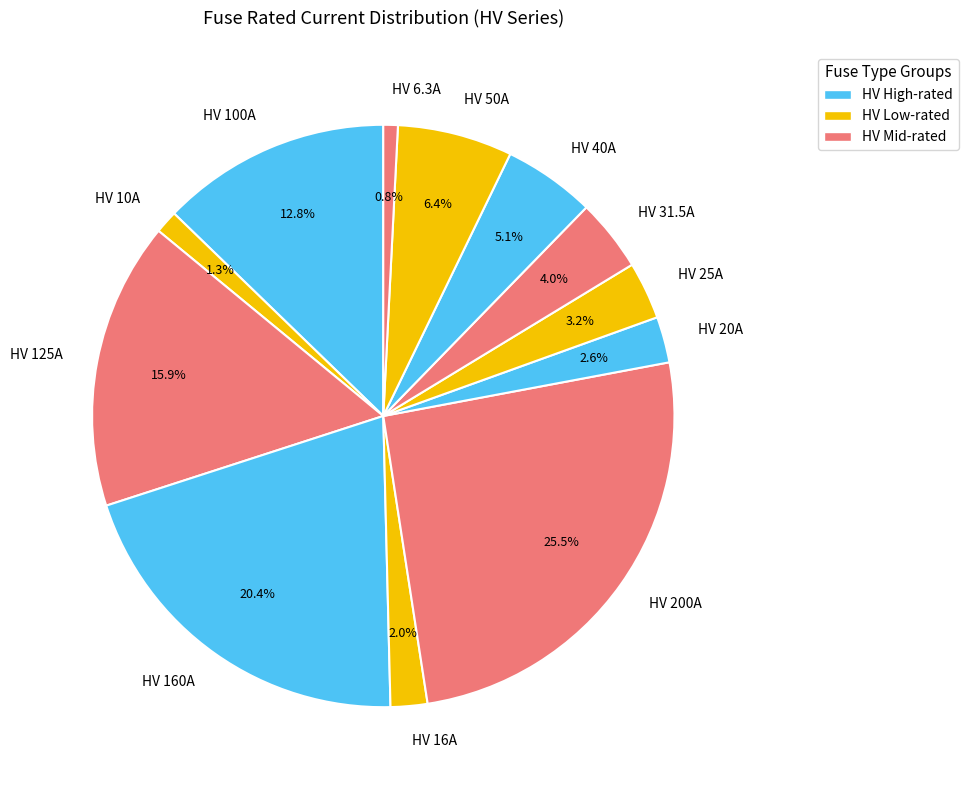

Which category has the biggest portion of the pie?

HV 200A